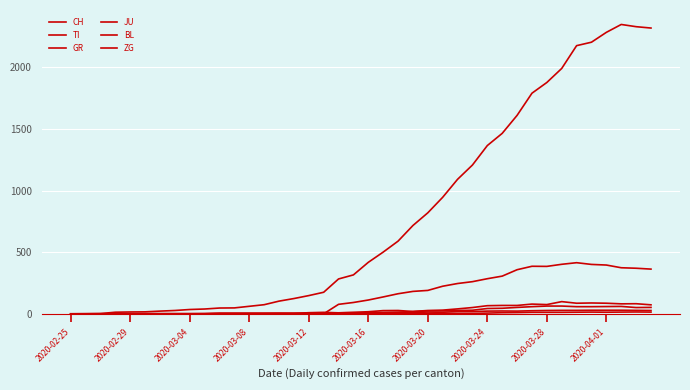

Is this an area chart (filled region under the line)?

No